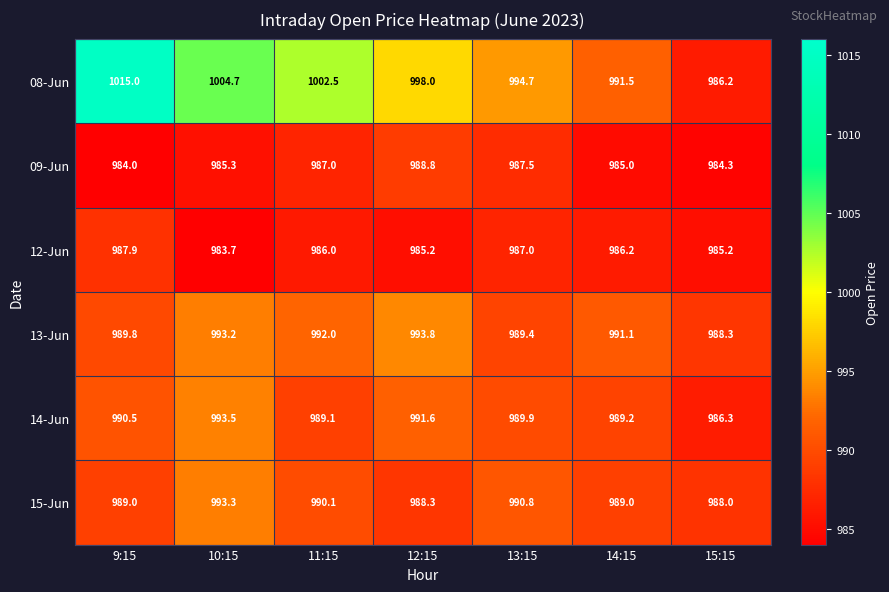

The value of 13-Jun at 15:15 is 1659.7. True or false?

False